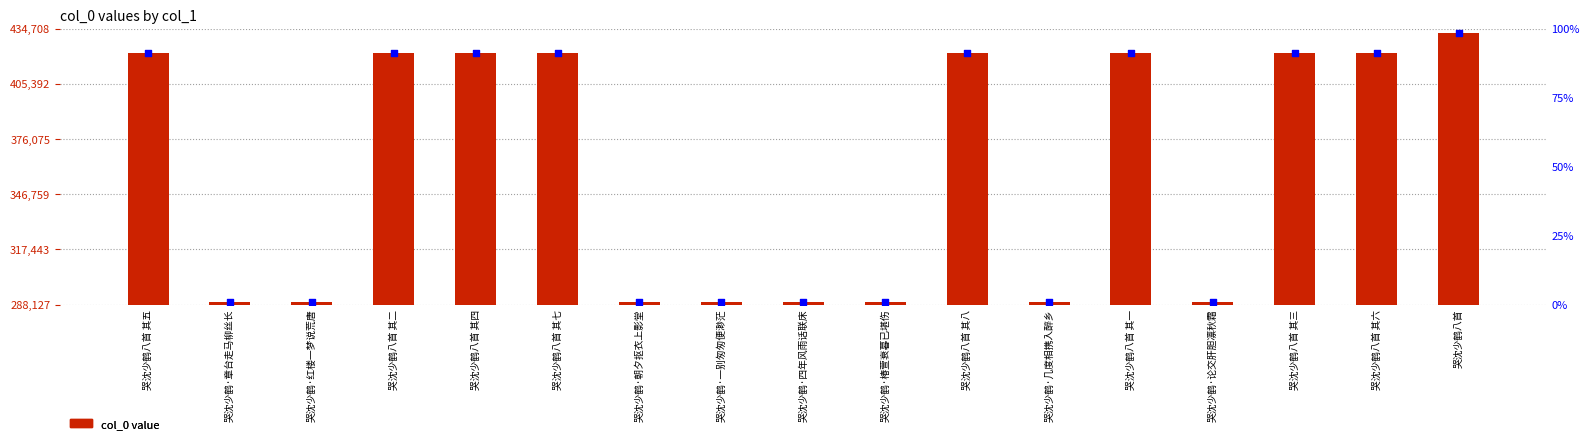

What is the total value across all series at 哭沈少鹤·论交肝胆凛秋霜?

289582.0